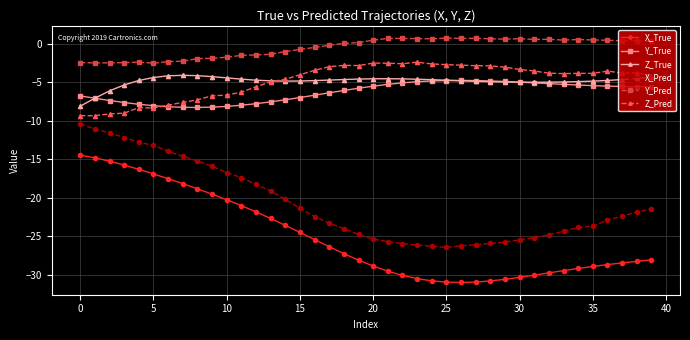

What is the minimum value for Z_True?

-8.1